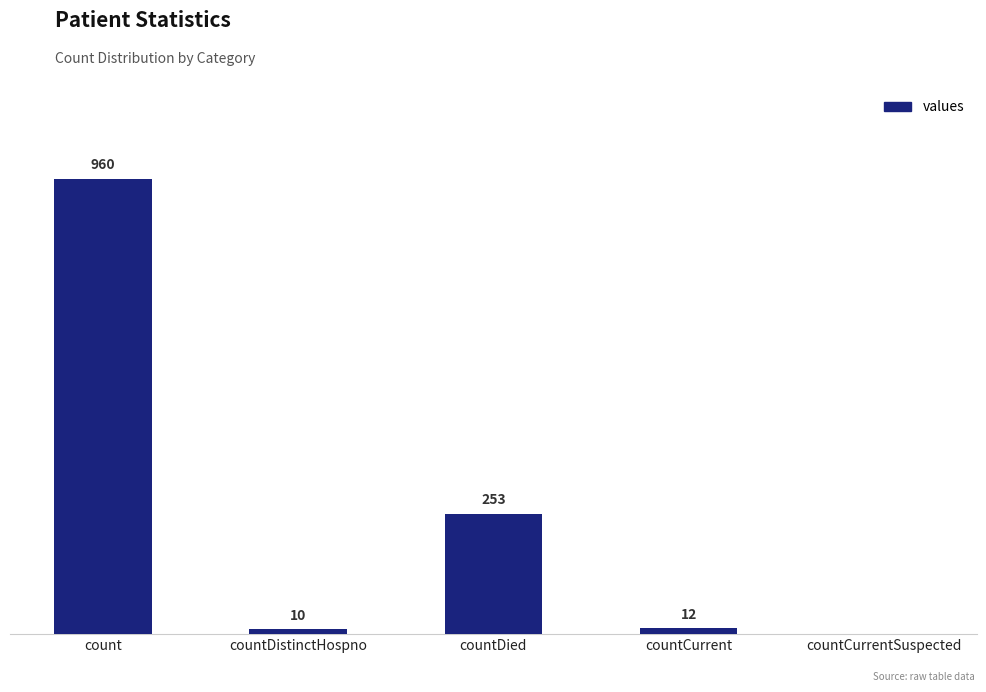

Which label corresponds to the largest value in the chart?

count